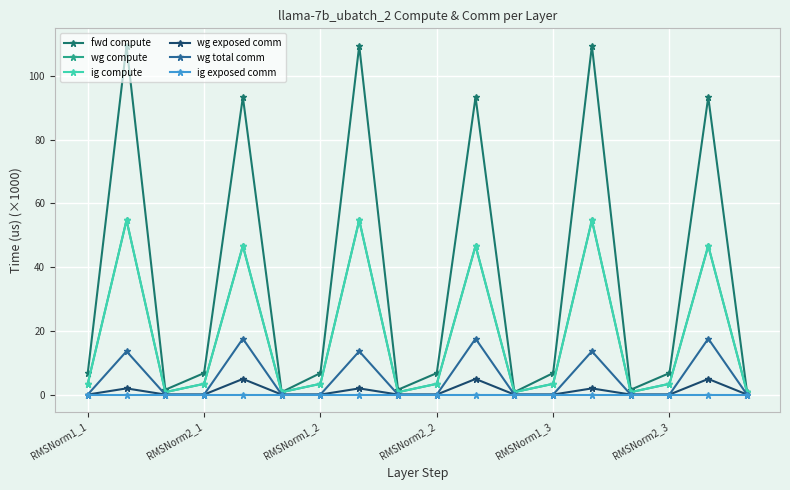

Does the chart have visible grid lines?

Yes